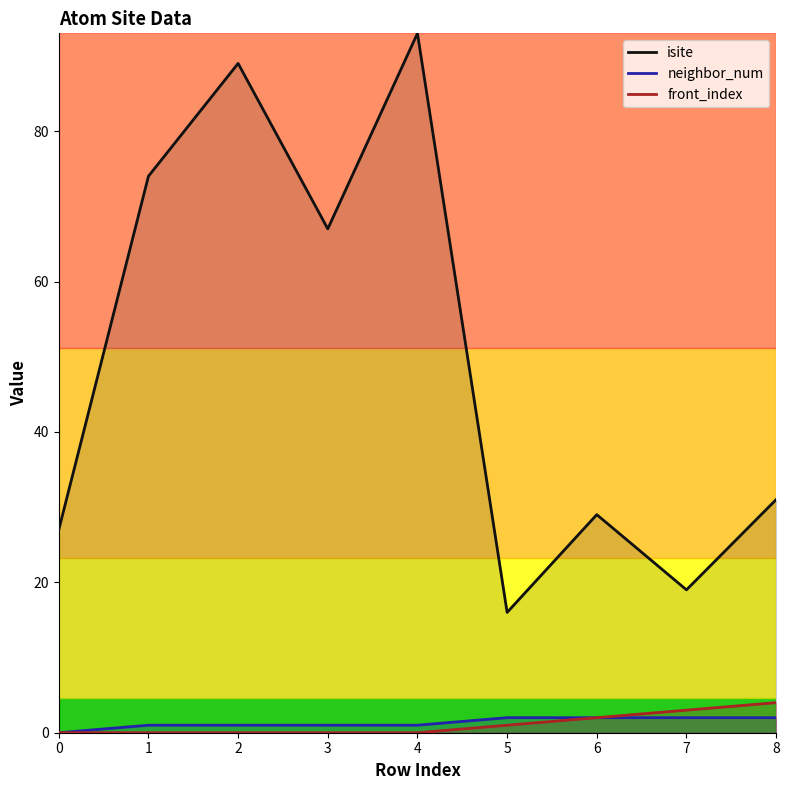

What is the average value of the front_index series?

1